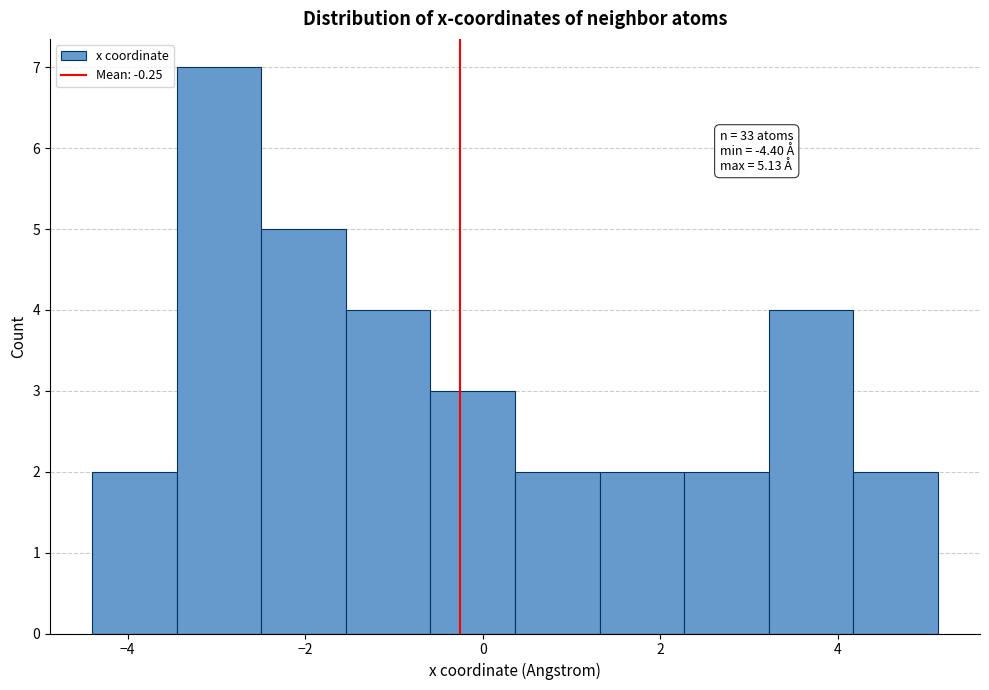

Over which range of the x-axis is the bar tallest?

-3.4 to -2.4